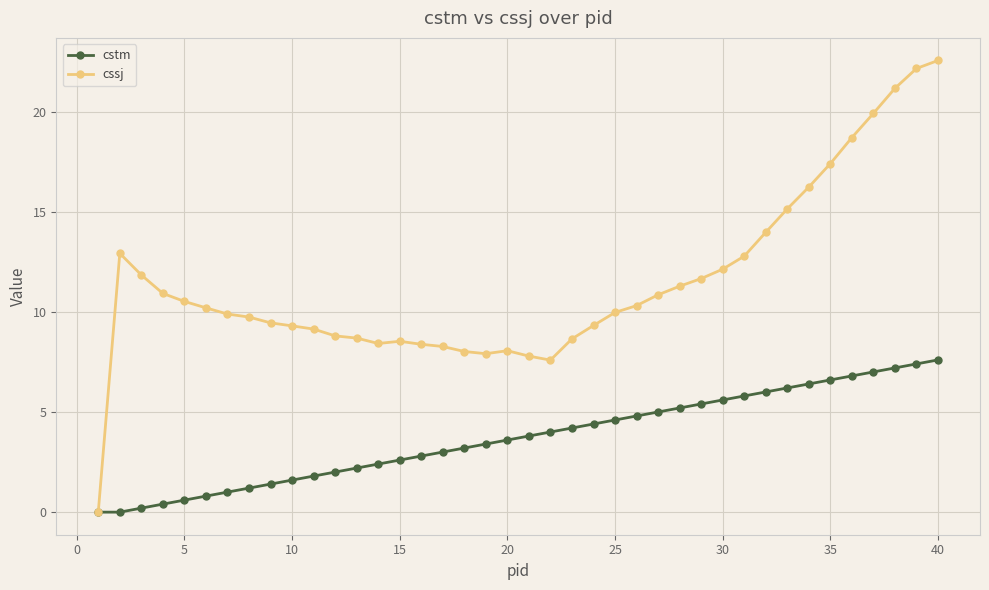

Does the chart have visible grid lines?

Yes